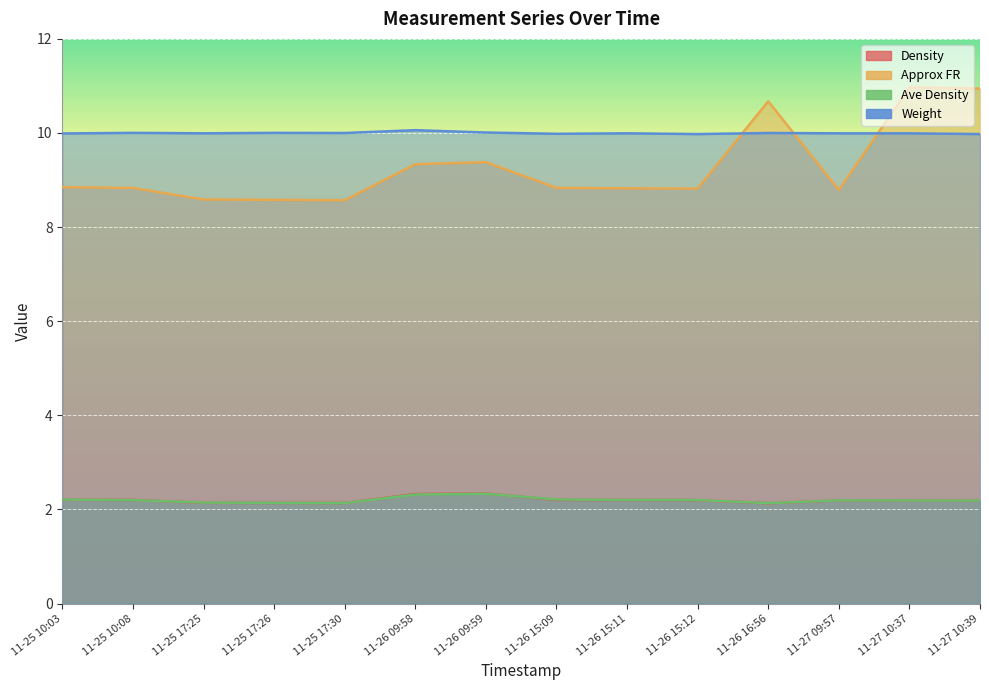

Does the chart display data point markers on the line(s)?

No